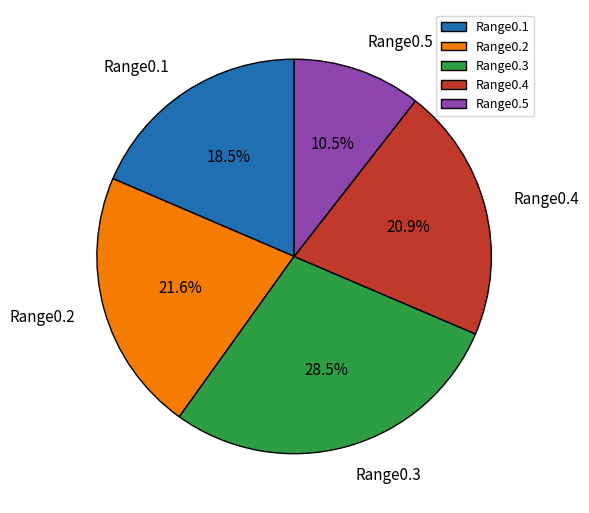

To the nearest percent, what percentage of the pie is Range0.4?

21%